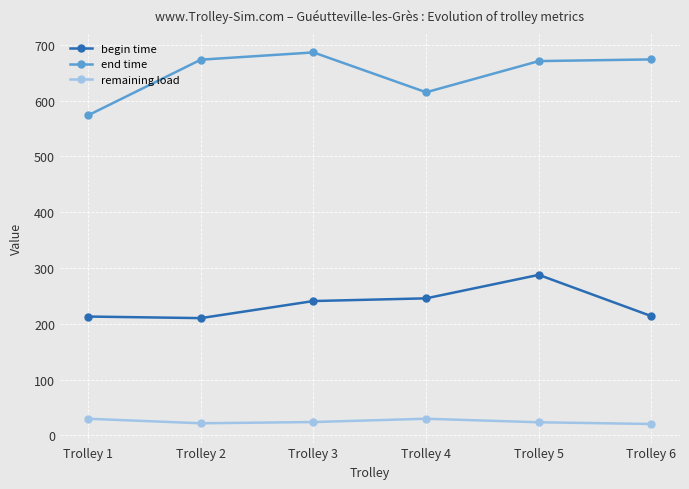

Between Trolley 3 and Trolley 4, which series saw the biggest shift?

end time